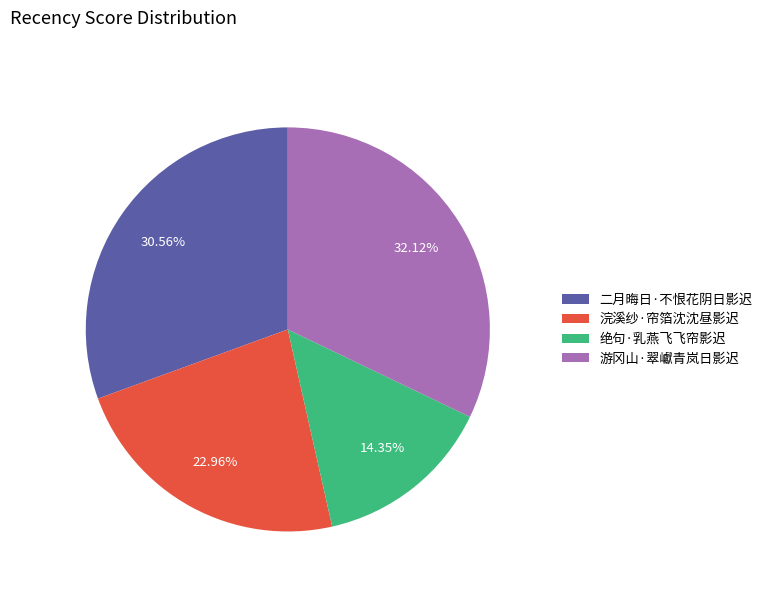

What is the total percentage of 绝句·乳燕飞飞帘影迟 and 浣溪纱·帘箔沈沈昼影迟?

37.3%